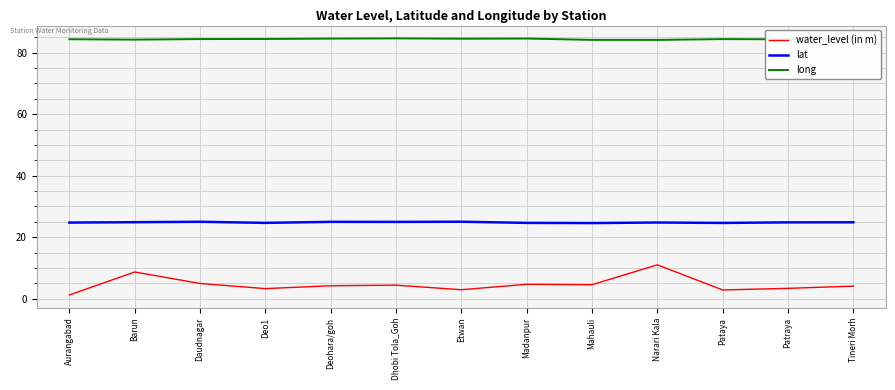

Is the value of lat at Pataya greater than the value of water_level (in m) at Deohara/goh?

Yes